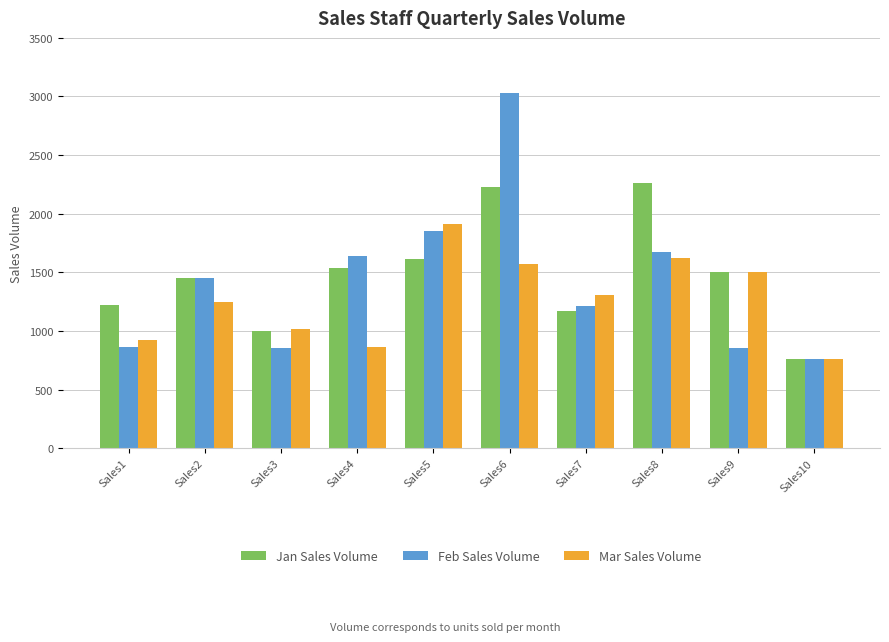

True or false: Feb Sales Volume has a value of 850 at Sales9.

True